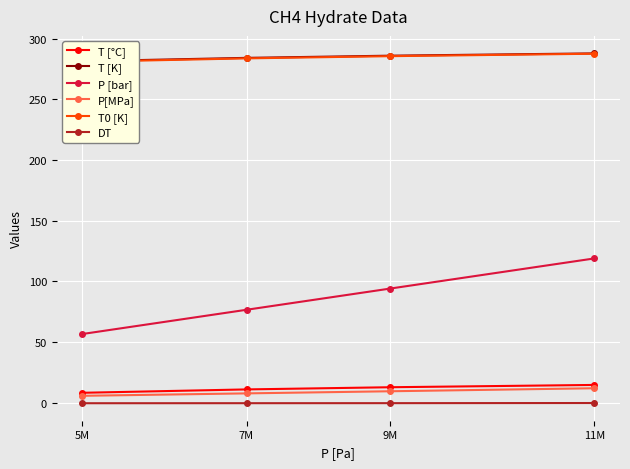

What is the highest value of the DT series?

-0.3